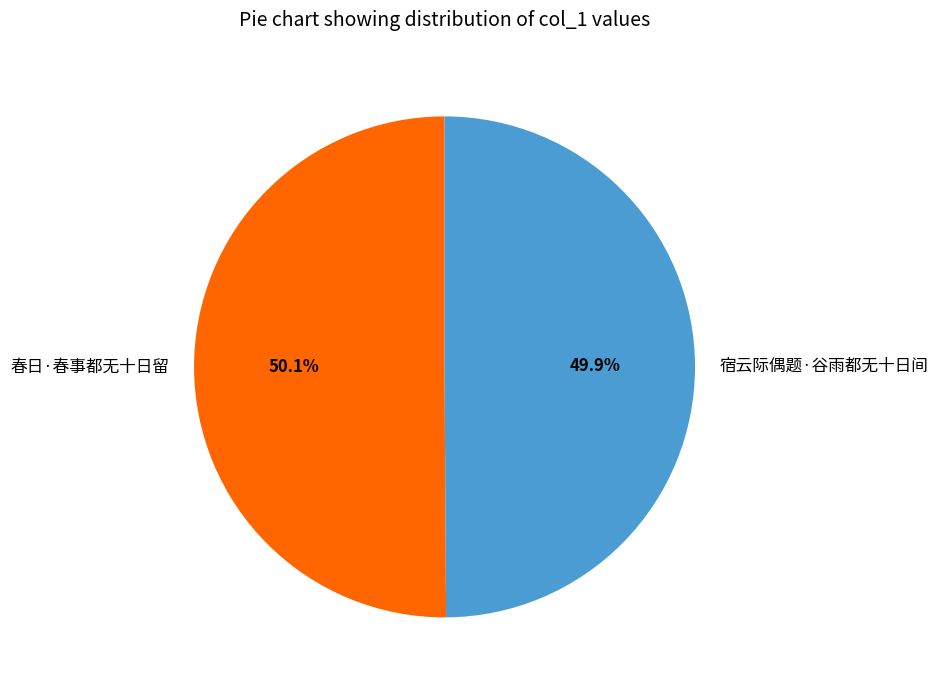

Does any single category account for the majority?

Yes